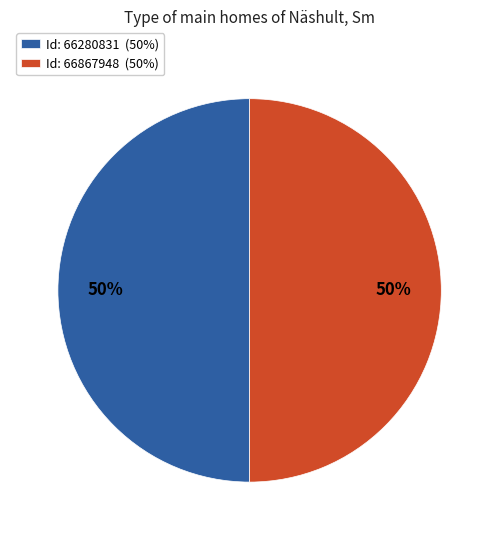

True or false: Id: 66280831 (50%) accounts for 43% of the total.

False